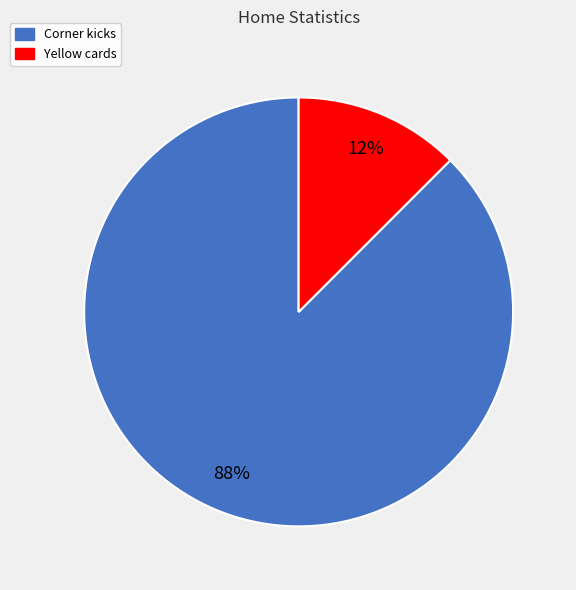

What is the smallest slice in the pie chart?

Yellow cards